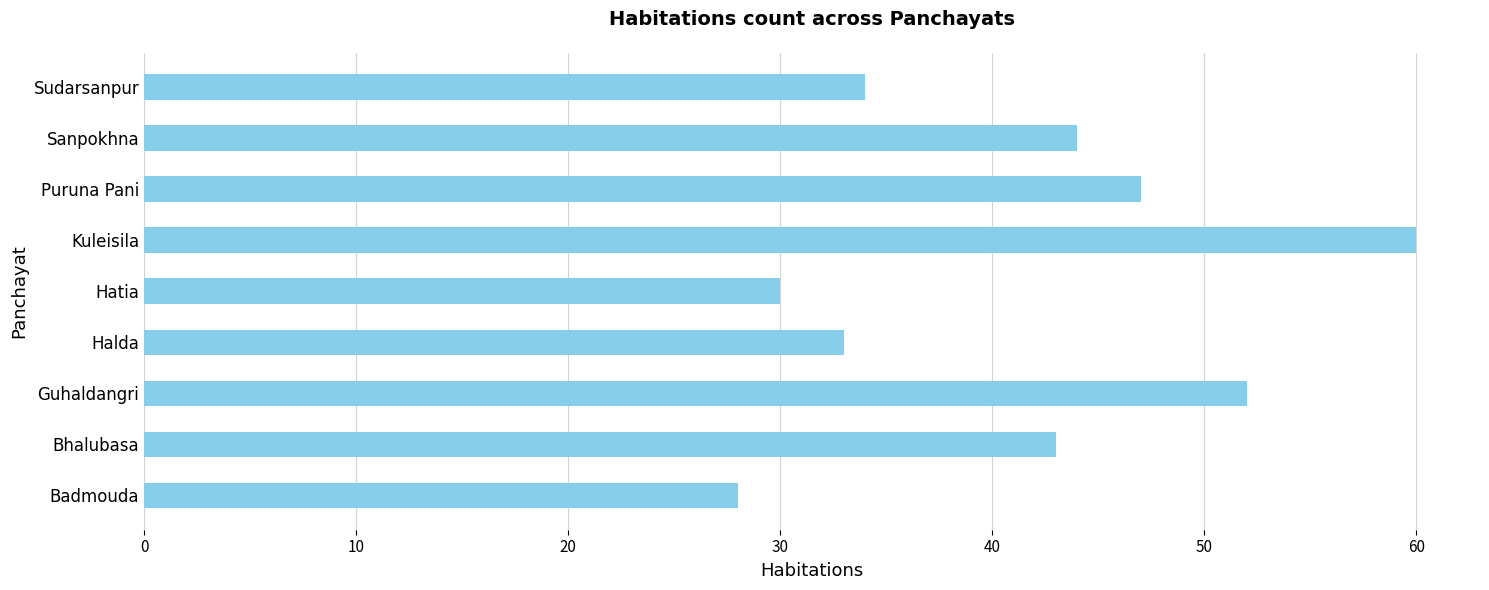

True or false: the data shows 13 at Bhalubasa.

False